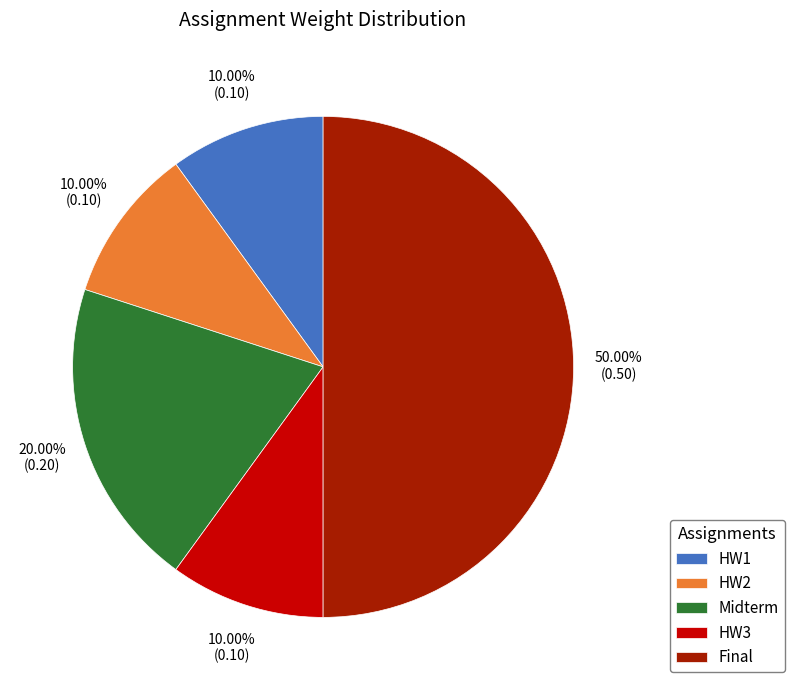

To the nearest percent, what percentage of the pie is HW2?

10%